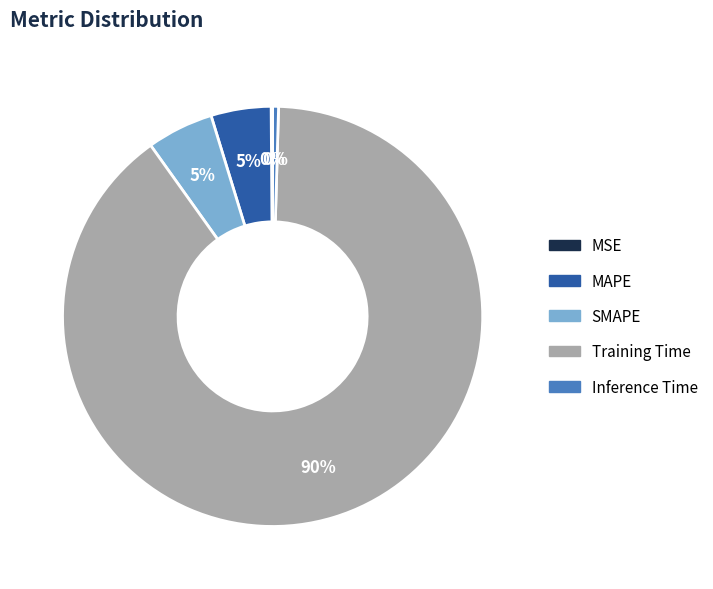

The MAPE slice represents 5% of the pie. True or false?

True